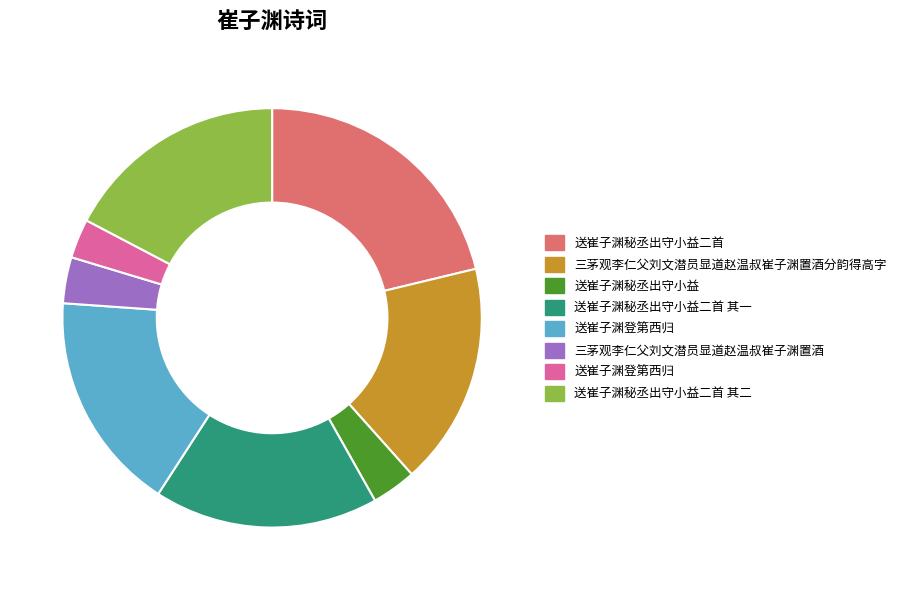

Does any single category account for the majority?

No